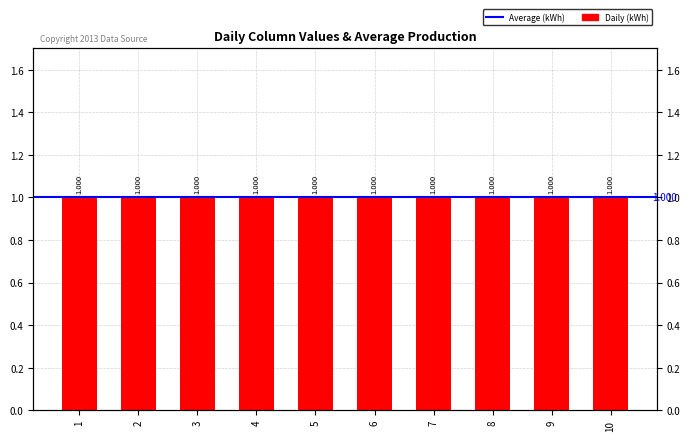

Count the 1 values in the range 0 to 1.

10